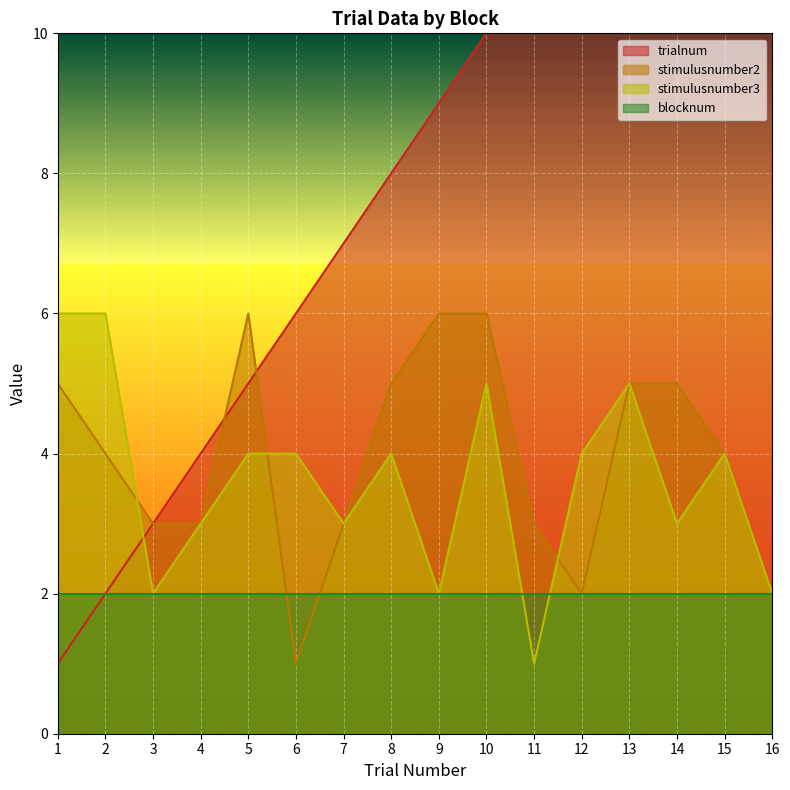

True or false: trialnum and stimulusnumber2 intersect in this chart.

True